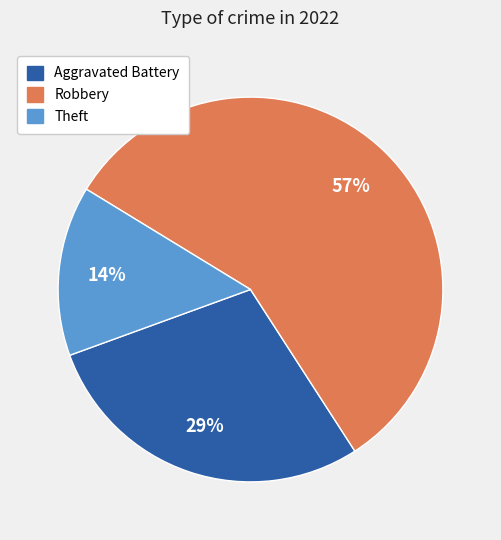

What percentage is the Theft slice, to the nearest percent?

14%